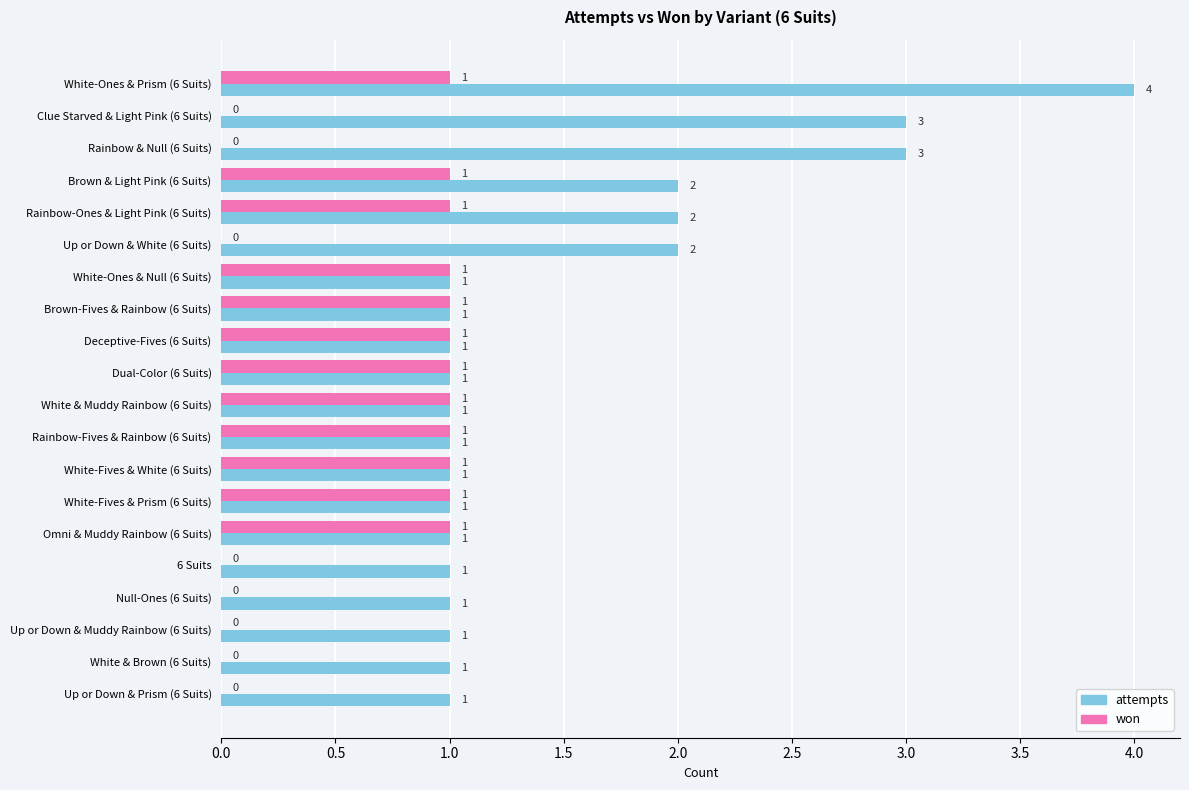

Which series changed the most between White-Ones & Null (6 Suits) and 6 Suits?

won